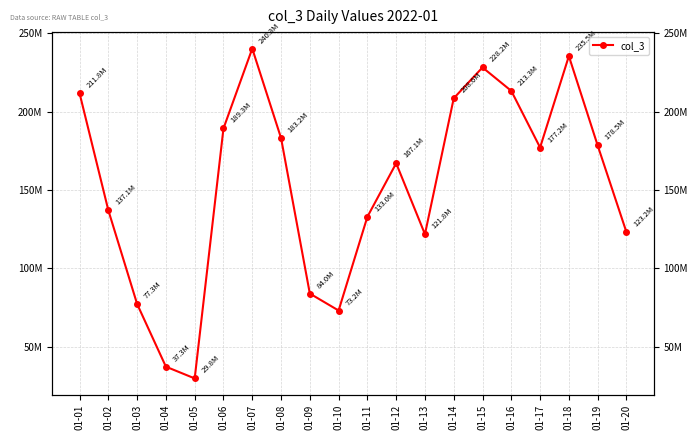

Reading left to right, extract all data points from this chart.

211773672	137078552	77298544	37327744	29846160	189338800	240258040	183199232	83974096	73155904	132964120	167104848	121844856	208569488	228236088	213265928	177156856	235471232	178505376	123171544